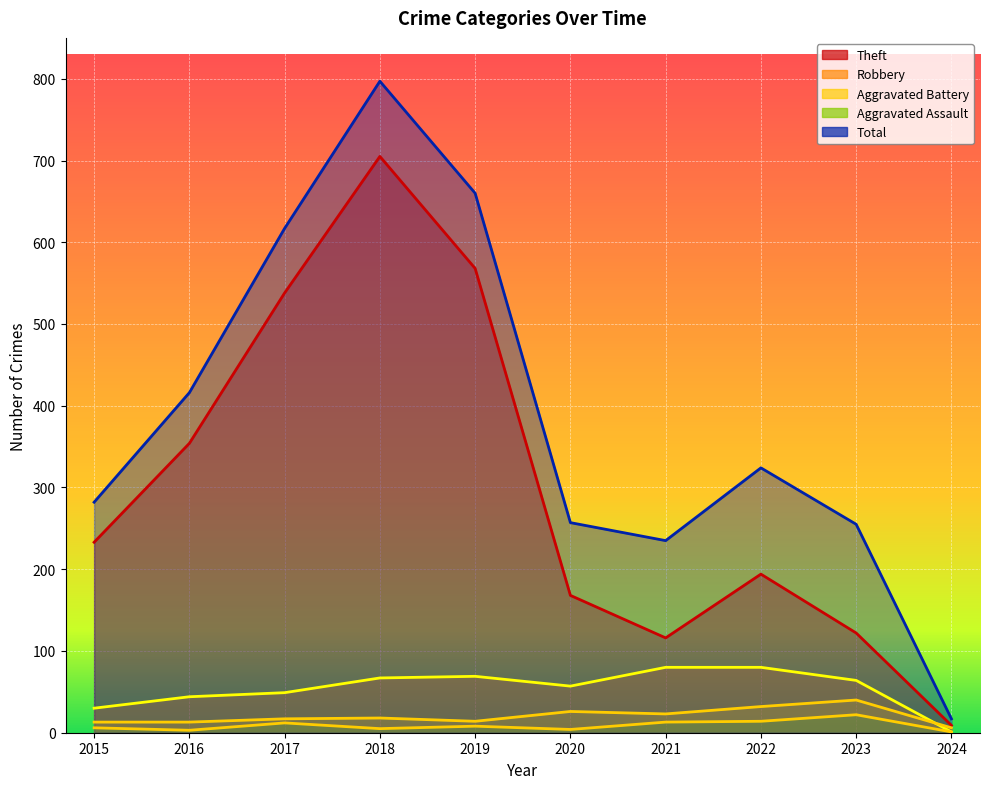

Where is the first local maximum for Robbery?

2019